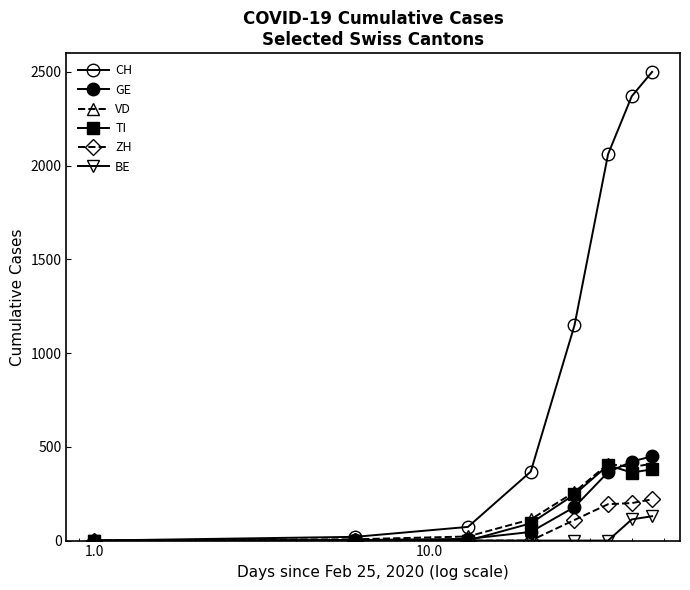

Rank the series by their maximum value, from highest to lowest.

CH, GE, VD, TI, ZH, BE